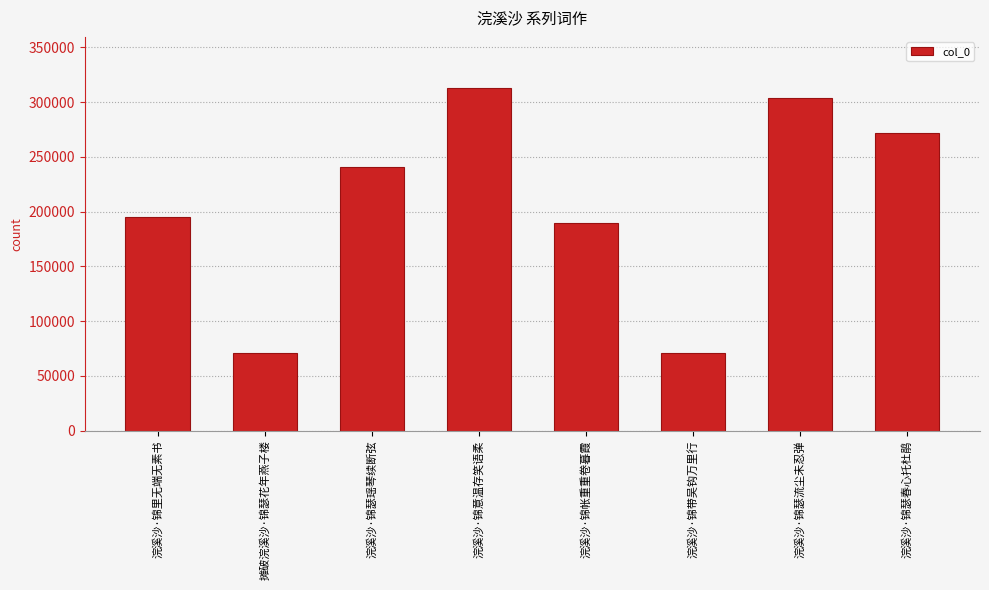

What is the average value?

206828